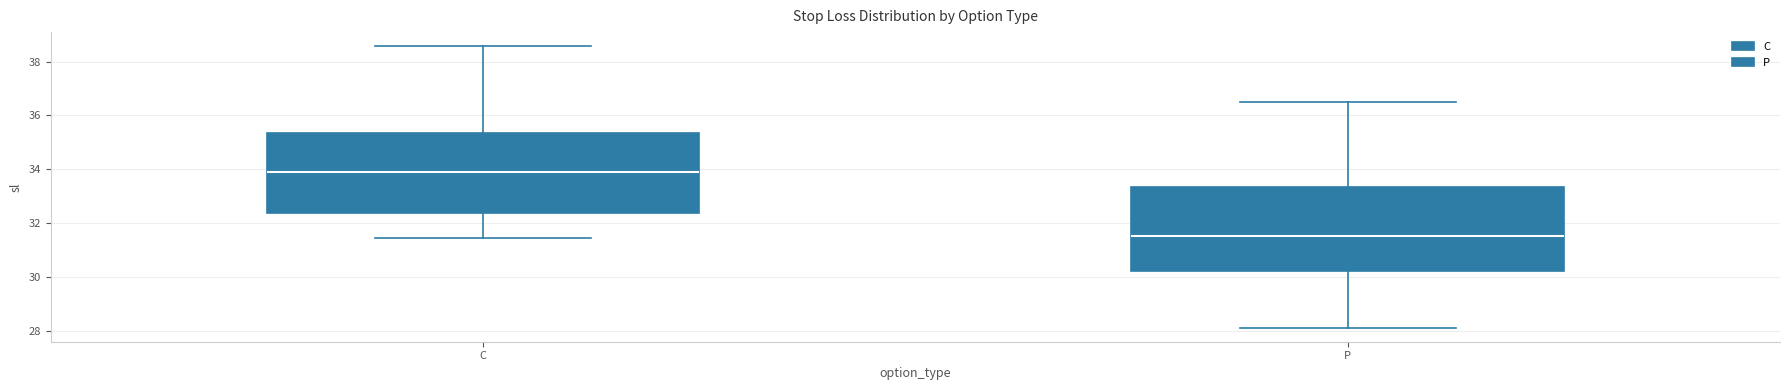

Where is the upper edge of the box for C on the y-axis? The values are not printed on the chart, so give them approximately, as read against the axis.

35.4